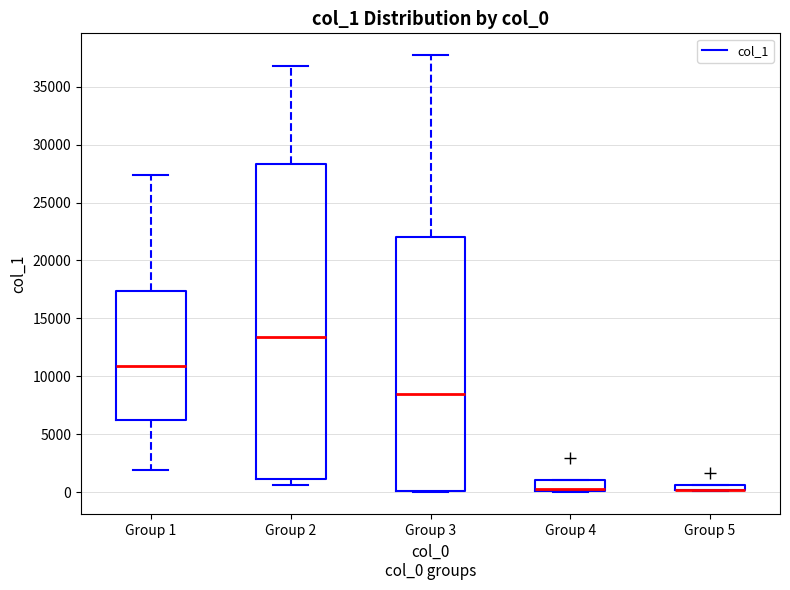

Where is the lower edge of the box for Group 5 on the y-axis? The values are not printed on the chart, so give them approximately, as read against the axis.

0